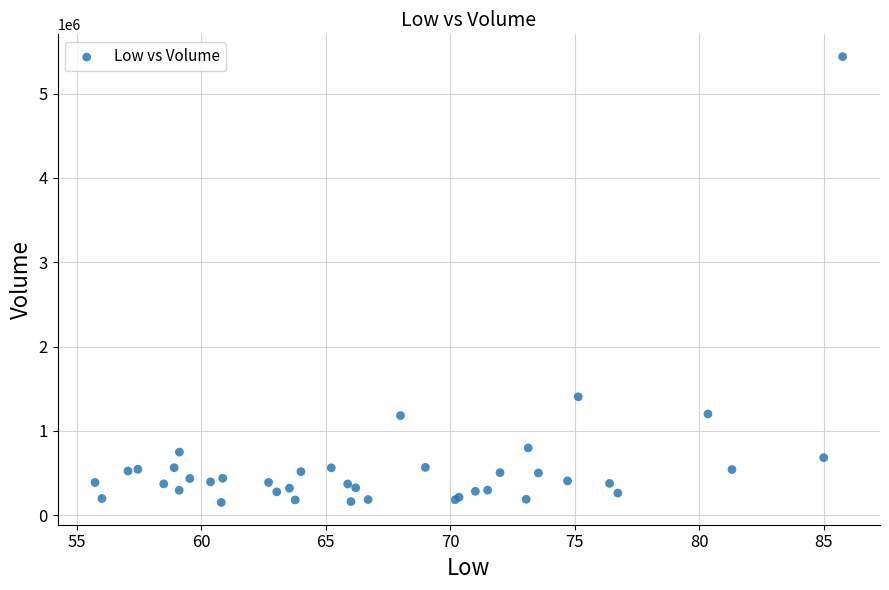

What Y value in the scatter plot is closest to 2794750?

1403100